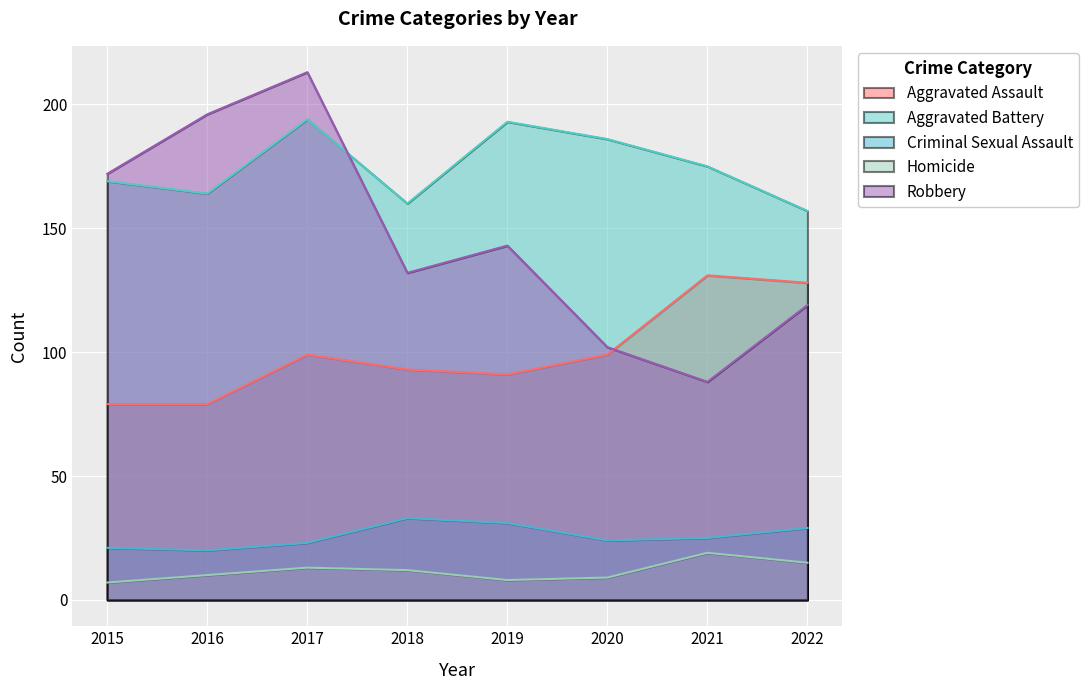

What is the average value of the Aggravated Battery series?

175